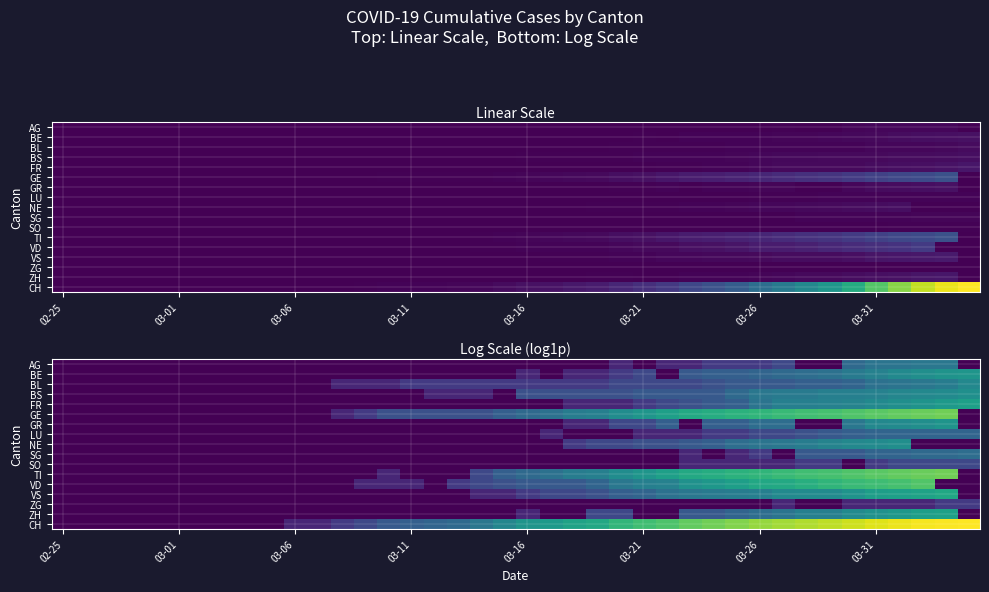

List the series in order of their peak value, highest first.

CH, GE, TI, VD, VS, ZH, FR, BE, GR, BS, NE, BL, AG, SG, LU, SO, ZG